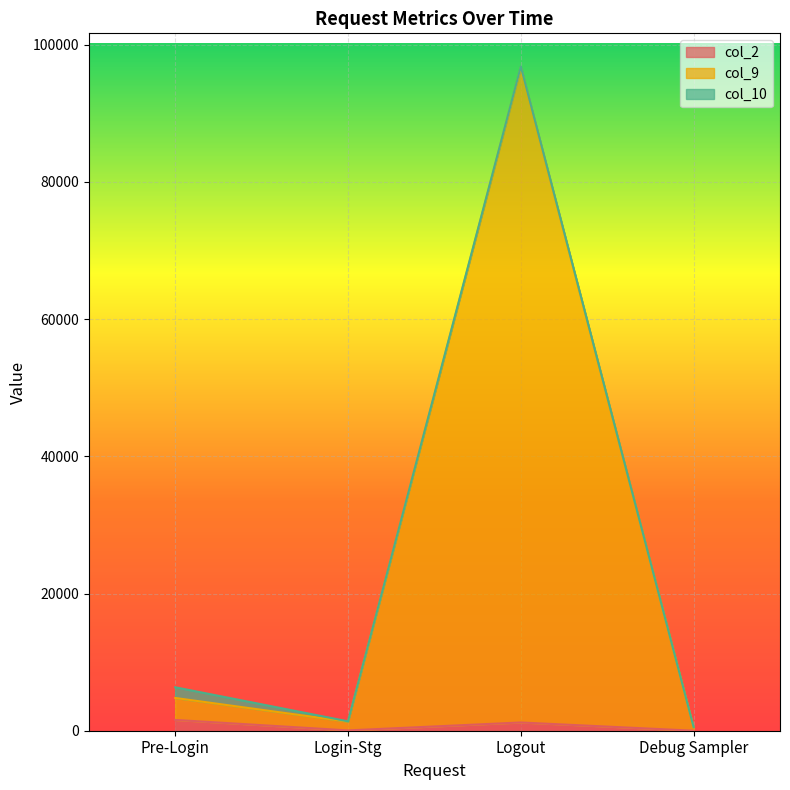

What position from the right is Debug Sampler?

1